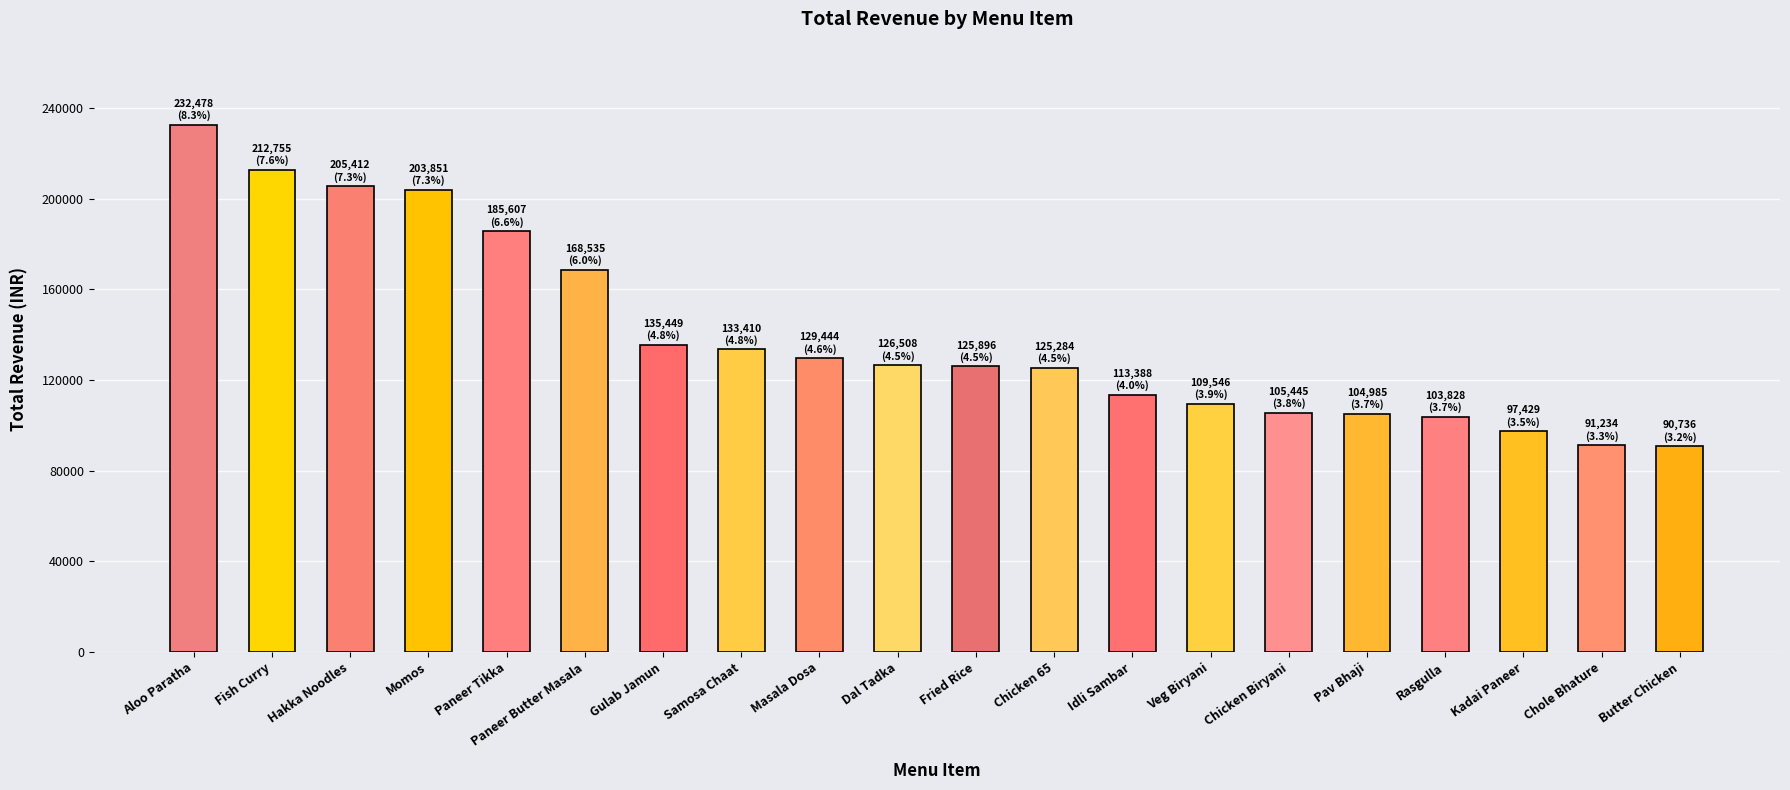

Between Hakka Noodles and Chicken 65, which is larger?

Hakka Noodles